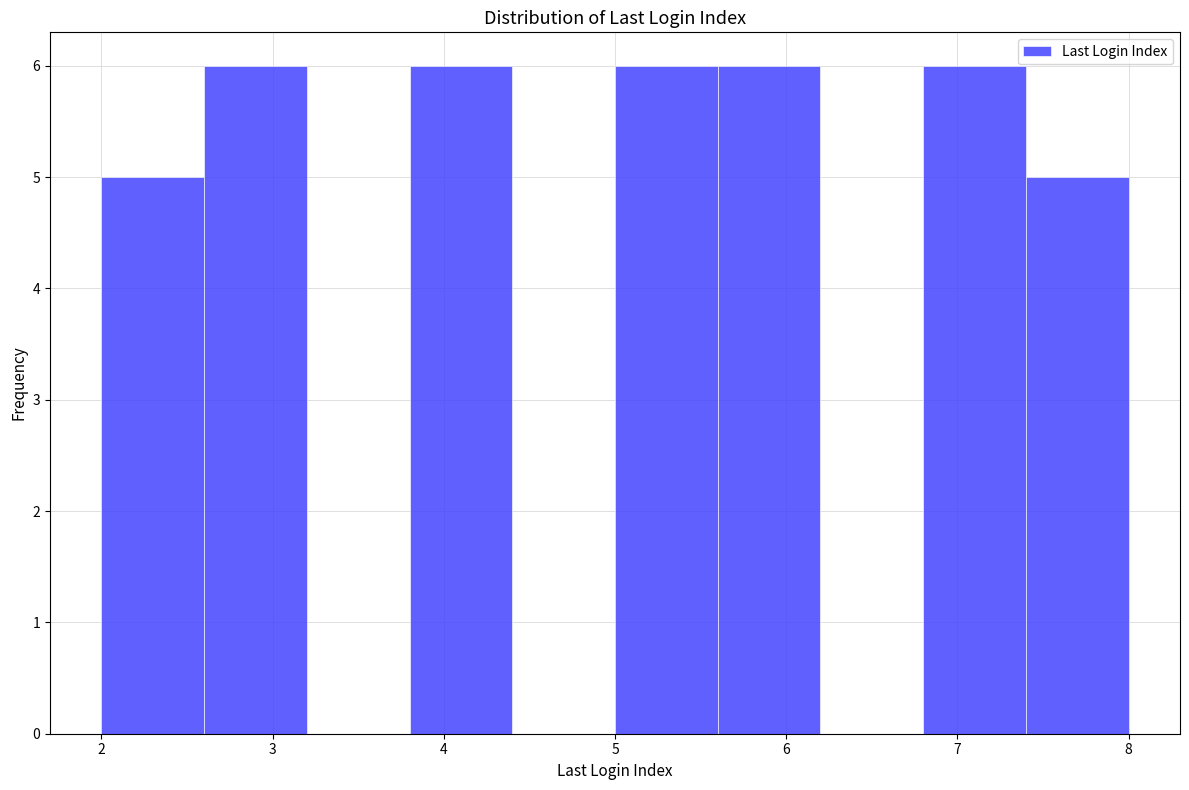

Reading left to right, list every bar in this chart as the range it spans on the x-axis followed by its height. The values are not printed on the chart, so give them approximately, as read against the axis.

2.0 to 2.6: 5
2.6 to 3.2: 6
3.2 to 3.8: 0
3.8 to 4.4: 6
4.4 to 5.0: 0
5.0 to 5.6: 6
5.6 to 6.2: 6
6.2 to 6.8: 0
6.8 to 7.4: 6
7.4 to 8.0: 5